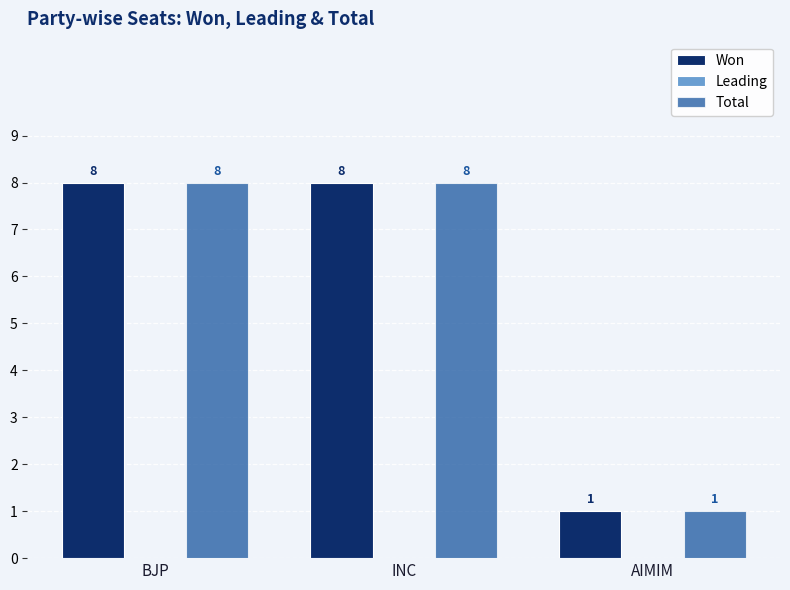

Count the number of categories in the chart.

3